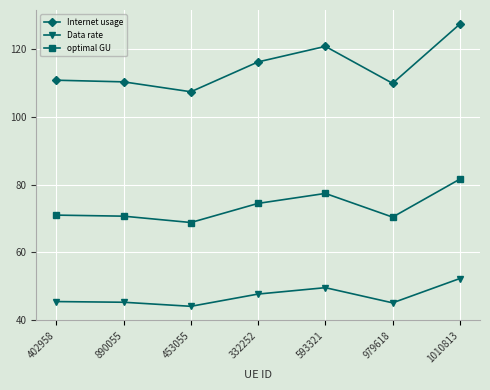

What is the value of the Data rate point at the 3rd from the left?

44.1